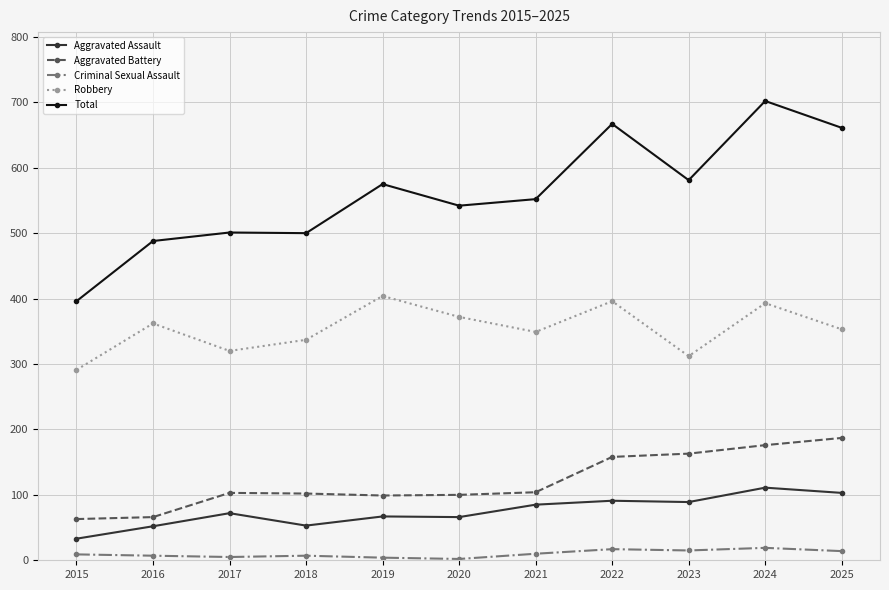

Which series has the largest total across all categories?

Total